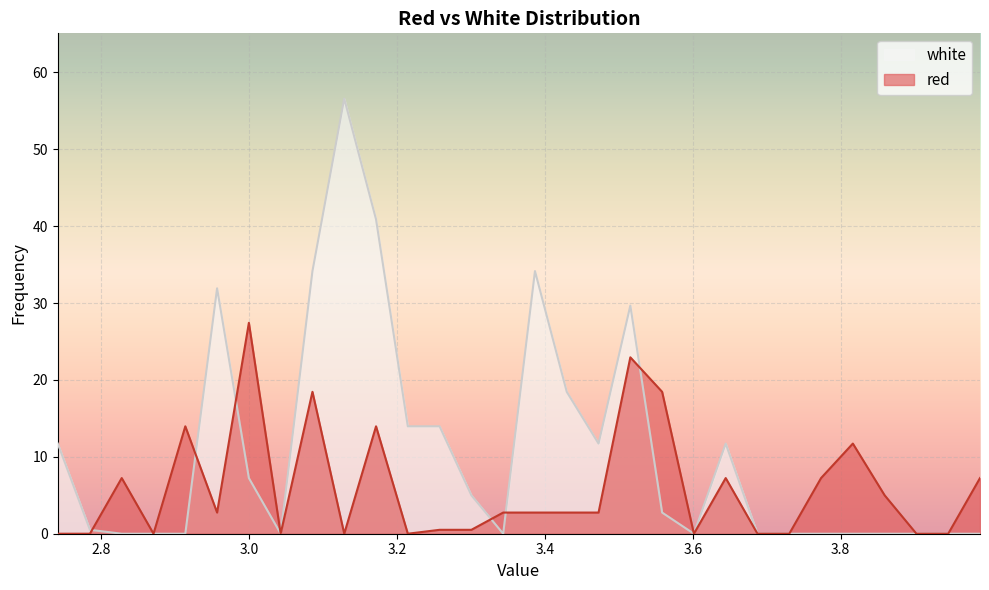

True or false: red and white intersect in this chart.

True